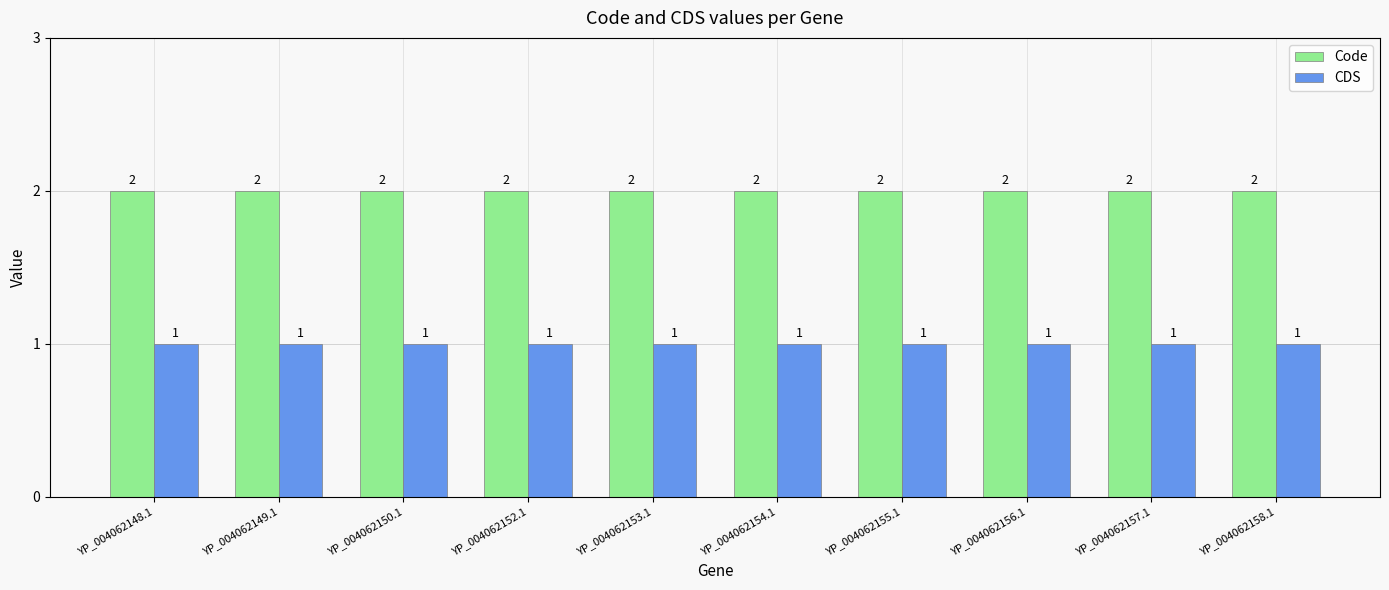

What is the minimum value shown in the chart?

1